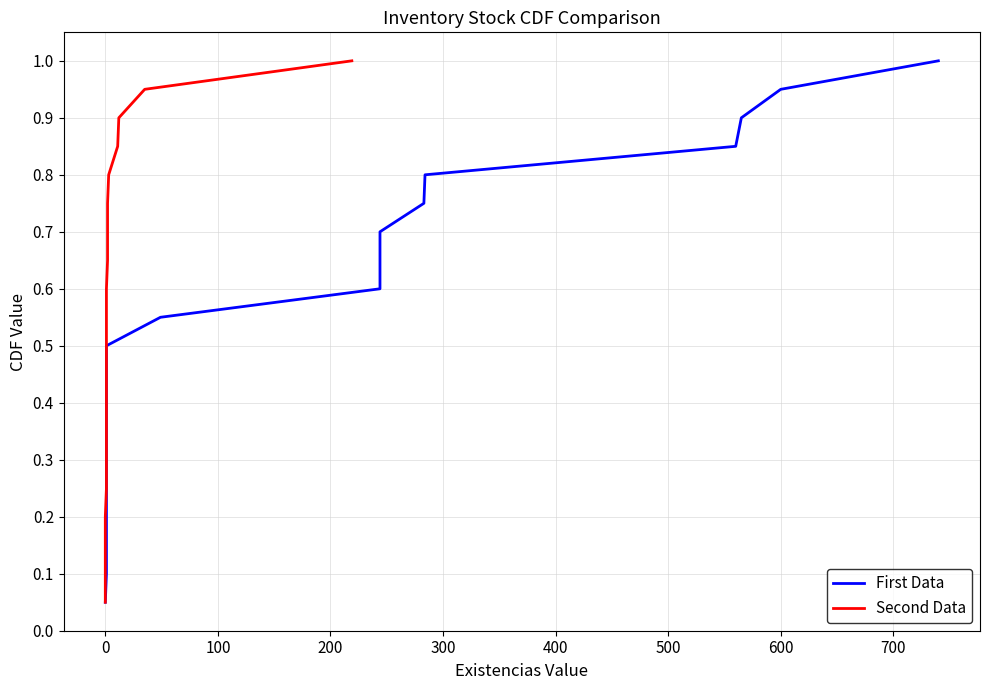

Rank the series by their maximum value, from lowest to highest.

First Data, Second Data